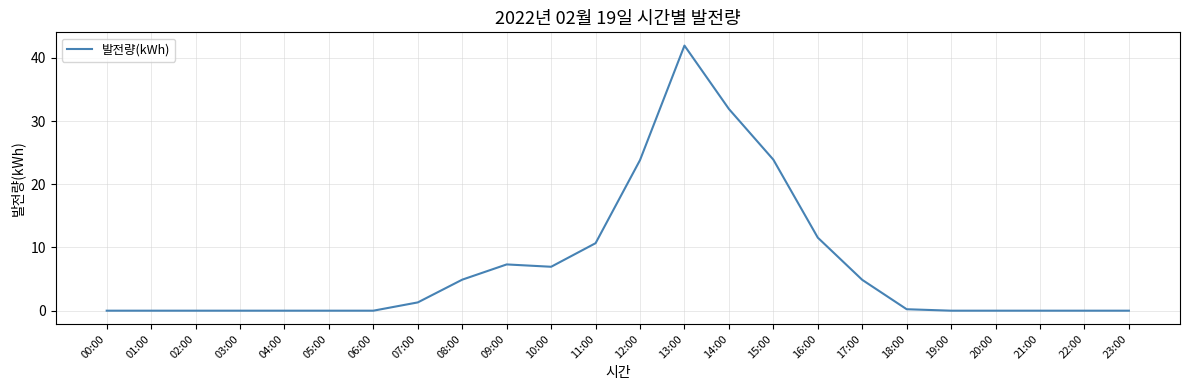

True or false: there are more than 0 points higher than both neighbors.

True